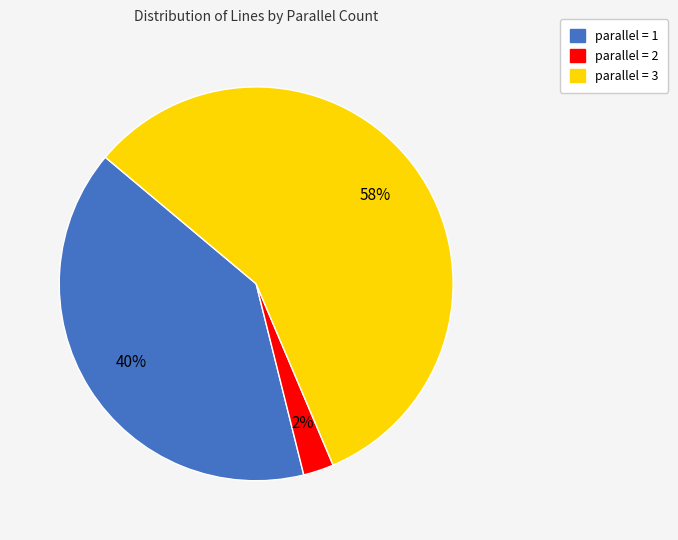

Does any single category account for the majority?

Yes